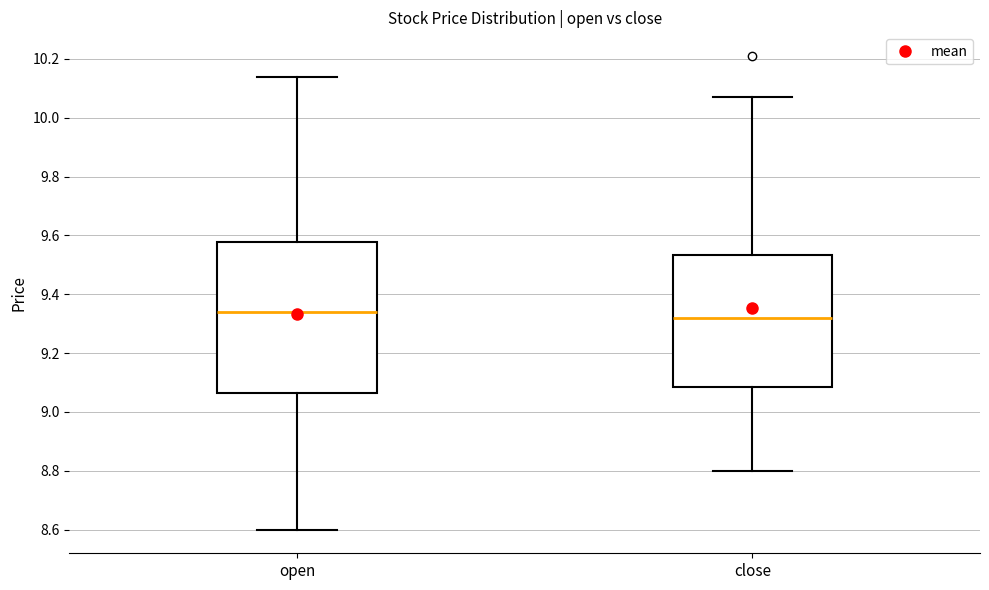

Reading left to right, read every box against the y-axis: the position of its median line, the range the box covers, and the ends of its whiskers. The values are not printed on the chart, so give them approximately, as read against the axis.

open: median 9.34, box 9.06 to 9.58, whiskers 8.60 to 10.14
close: median 9.32, box 9.08 to 9.54, whiskers 8.80 to 10.08